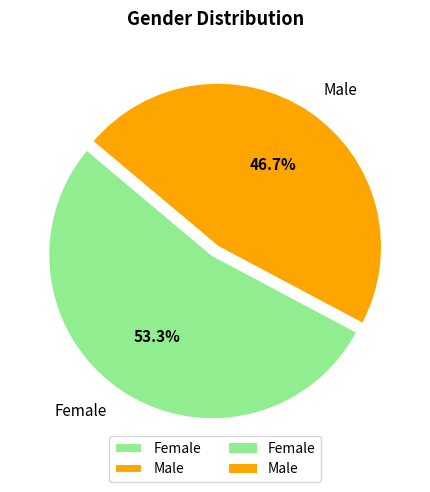

True or false: Male accounts for 47% of the total.

True